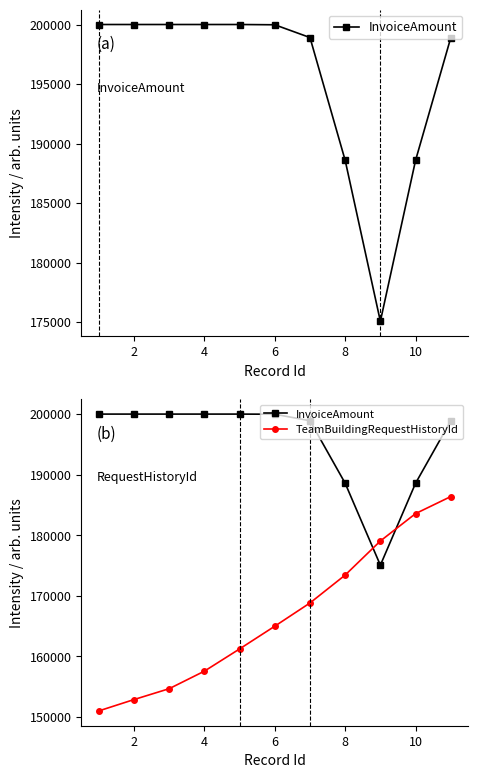

What is the total value across all series at 8?

361251.7